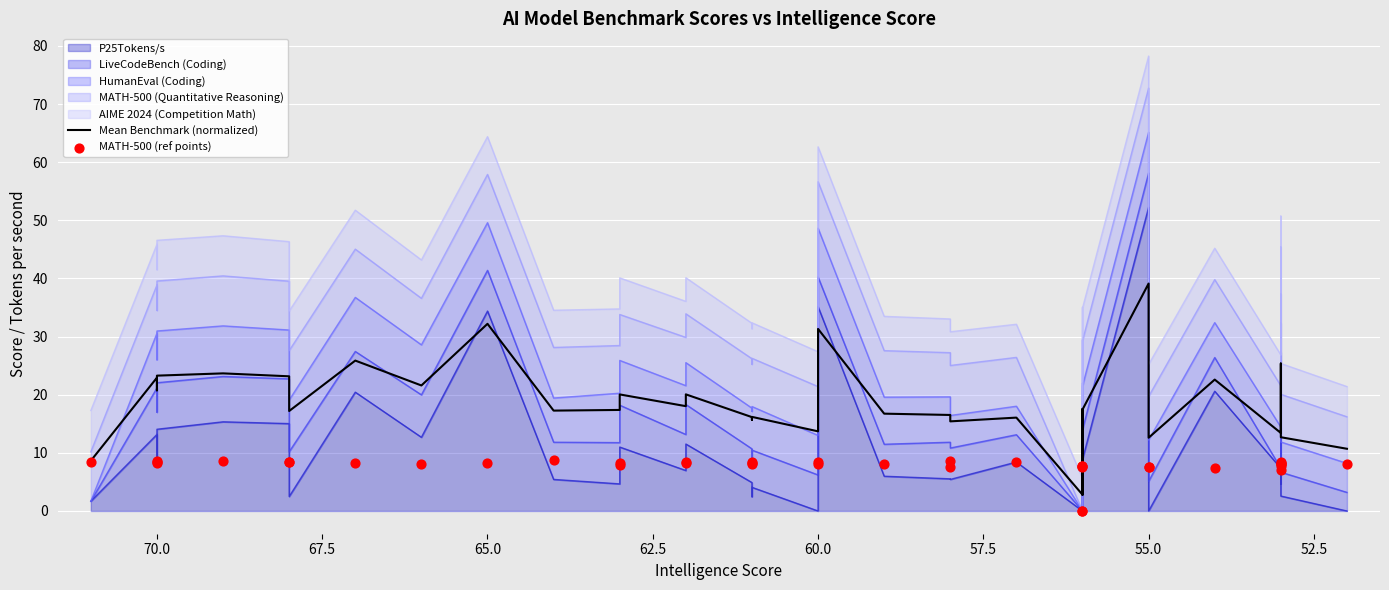

Is the value of MATH-500 (ref points) at 50.0 greater than the value of Mean Benchmark (normalized) at 67.5?

No